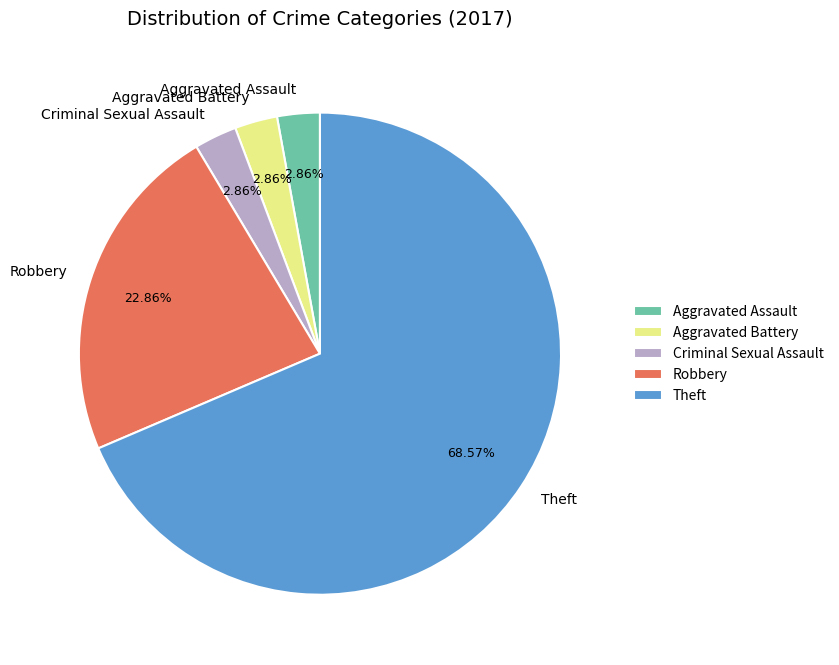

Which category has the biggest portion of the pie?

Theft